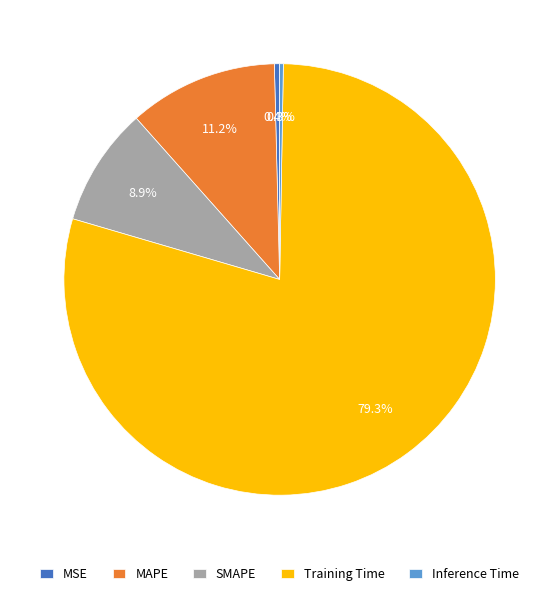

To the nearest percent, what is the difference between the largest and smallest slice percentages?

79%